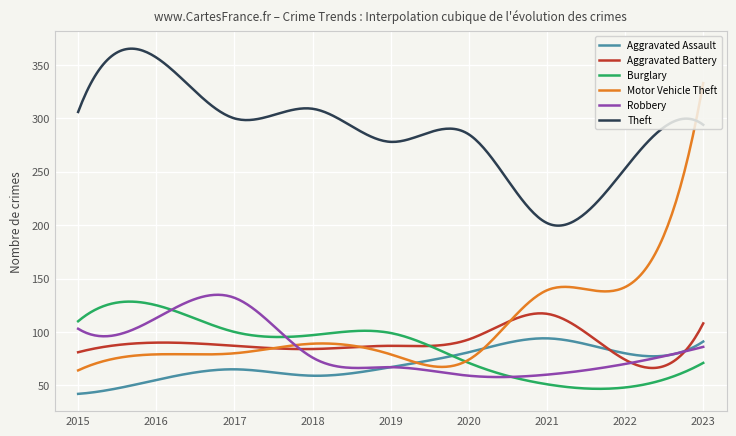

Which series has the largest total across all categories?

Theft